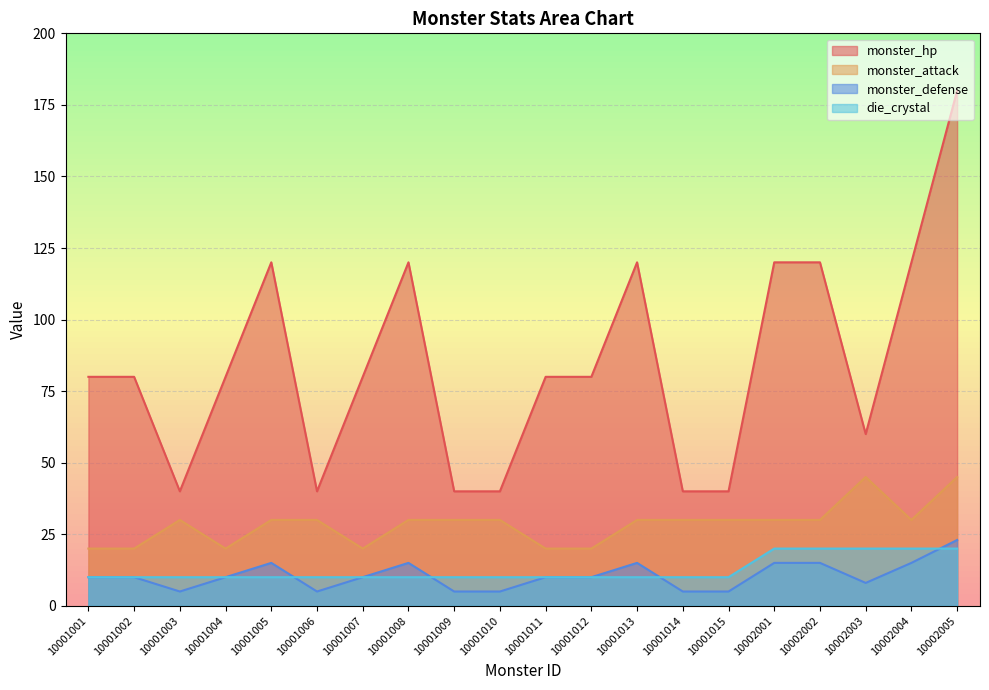

Which has a higher value, 10002001 or 10001002?

10002001